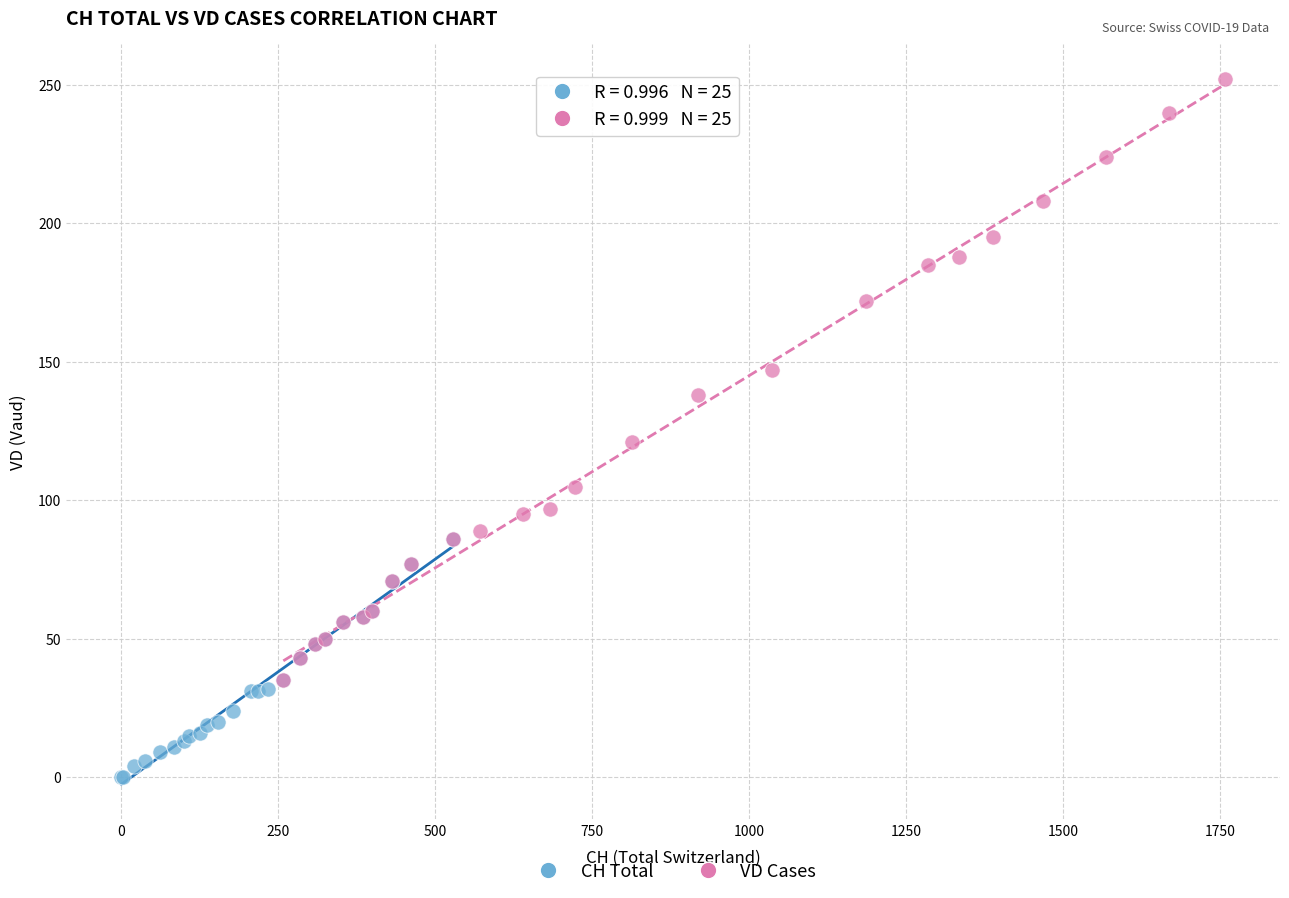

Which series has the largest Y range (max minus min)?

VD Cases